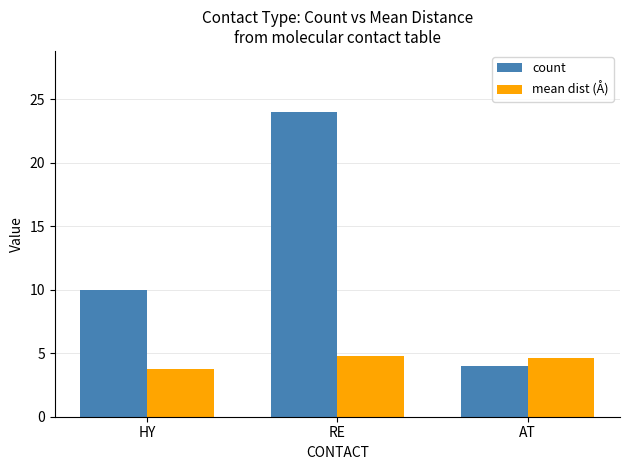

What is the sum of all mean dist (Å) values?

13.1